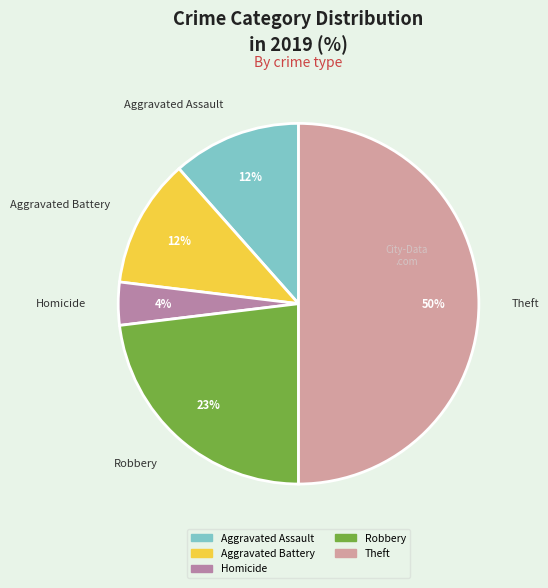

To the nearest percent, what portion does Aggravated Battery represent?

12%